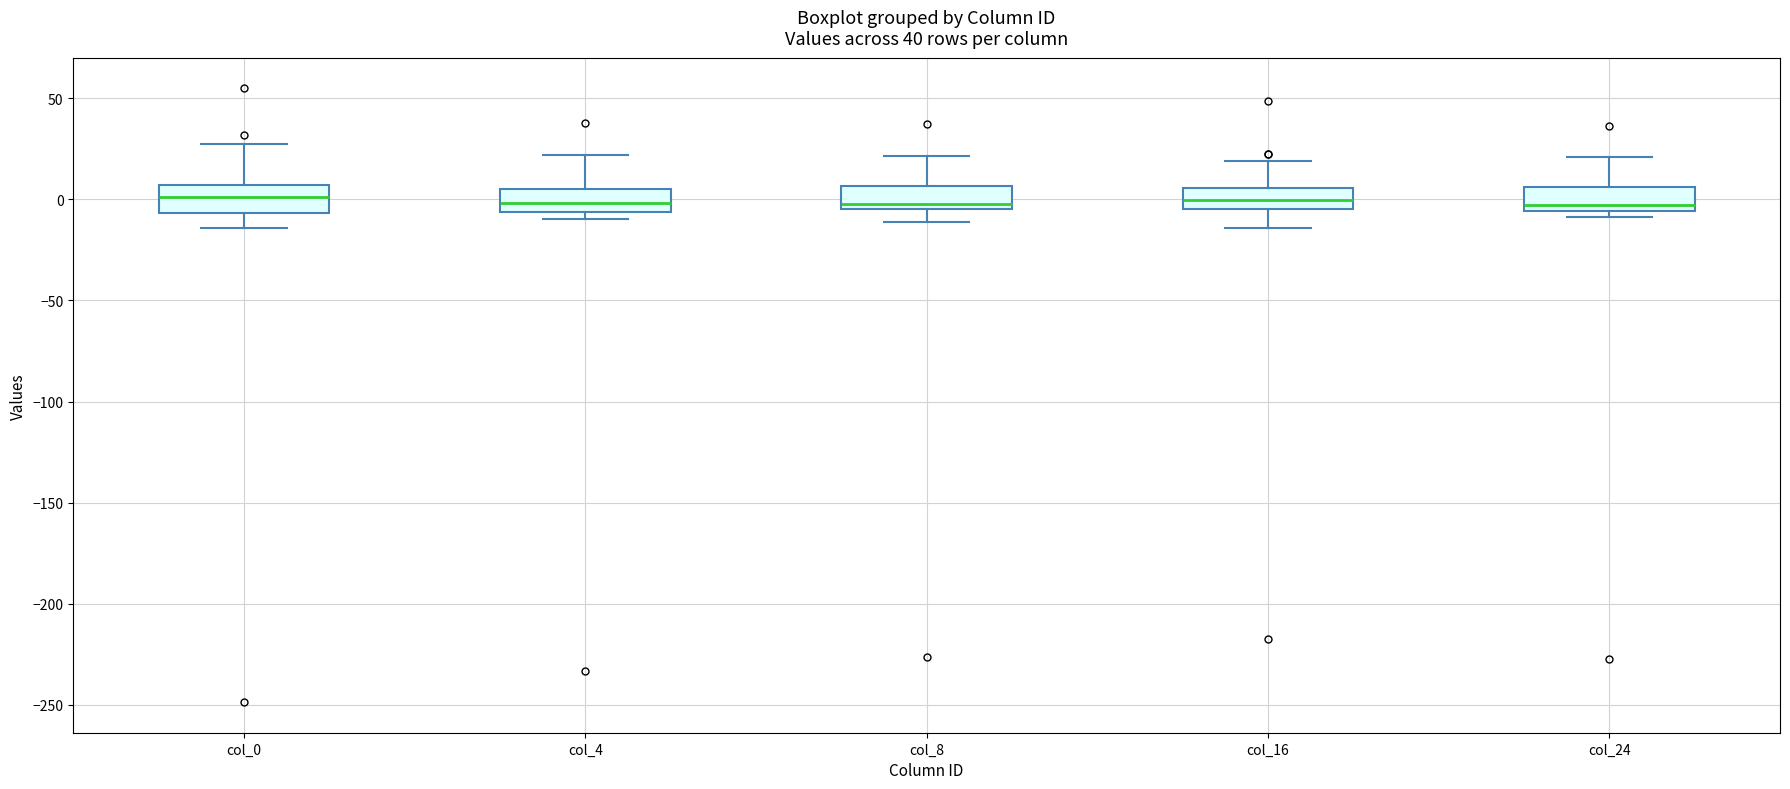

Reading left to right, transcribe this box plot: for each box, give where its median line is, the range the box spans, and where its two whiskers end, as read against the y-axis. The values are not printed on the chart, so give them approximately, as read against the axis.

col_0: median 0, box -5 to 5, whiskers -15 to 25
col_4: median 0, box -5 to 5, whiskers -10 to 20
col_8: median 0, box -5 to 5, whiskers -10 to 20
col_16: median 0, box -5 to 5, whiskers -15 to 20
col_24: median -5 (just above the box's lower edge), box -5 to 5, whiskers -10 to 20